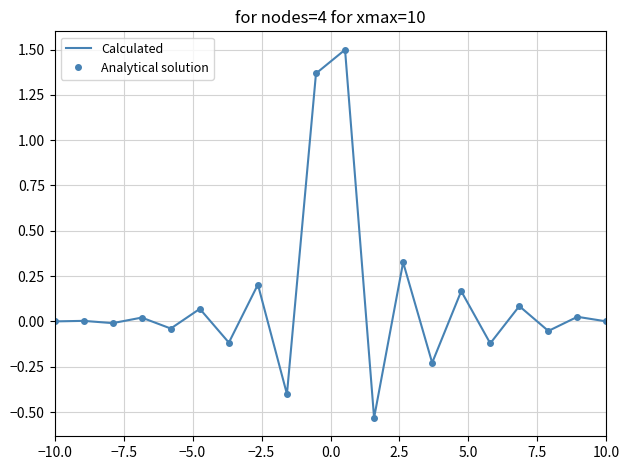

Reading left to right, list all the values displayed in this chart.

Calculated: -0.0	0.0	-0.0	0.0	-0.0	0.1	-0.1	0.2	-0.4	1.4	1.5	-0.5	0.3	-0.2	0.2	-0.1	0.1	-0.1	0.0	-0.0
Analytical solution: -0.0	0.0	-0.0	0.0	-0.0	0.1	-0.1	0.2	-0.4	1.4	1.5	-0.5	0.3	-0.2	0.2	-0.1	0.1	-0.1	0.0	-0.0